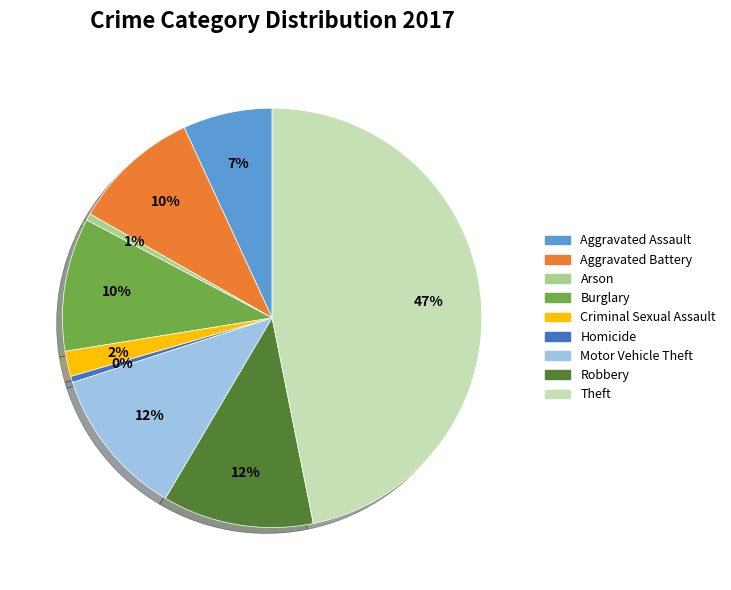

To the nearest percent, what is the difference between the Robbery and Aggravated Battery slice percentages?

2%